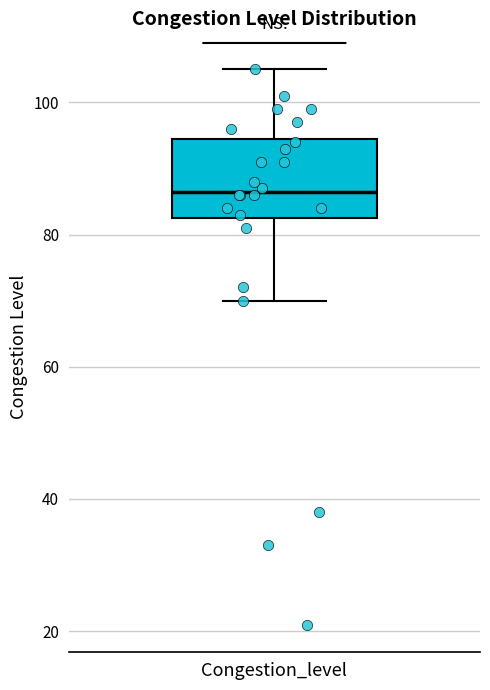

Where does the median line of the box for Congestion_level sit on the y-axis? The values are not printed on the chart, so give them approximately, as read against the axis.

86